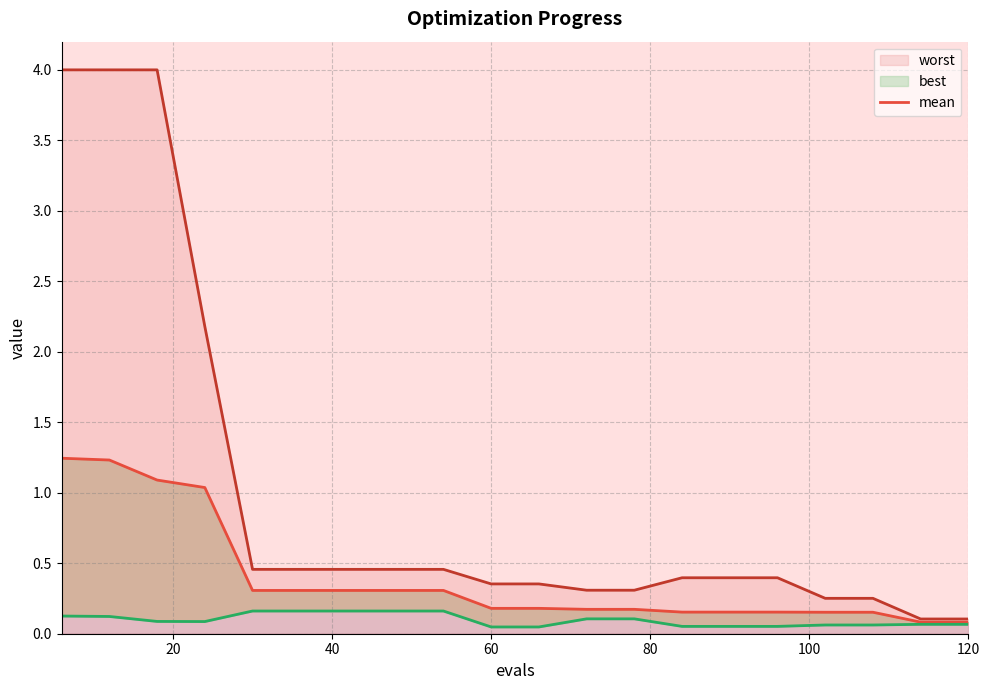

What is the average value?

0.4